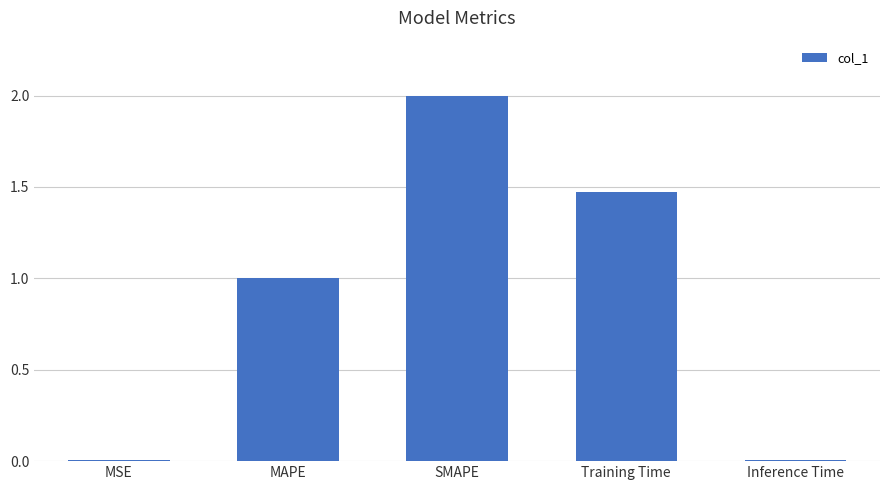

The value at Inference Time is 0.0. True or false?

True